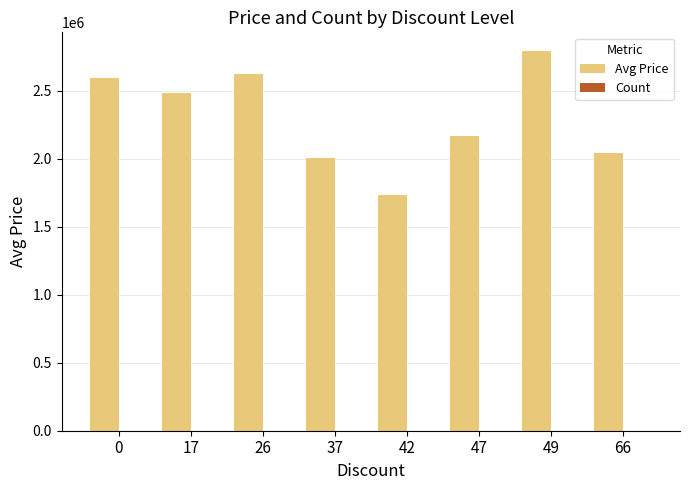

Which series has the widest spread of values?

Avg Price